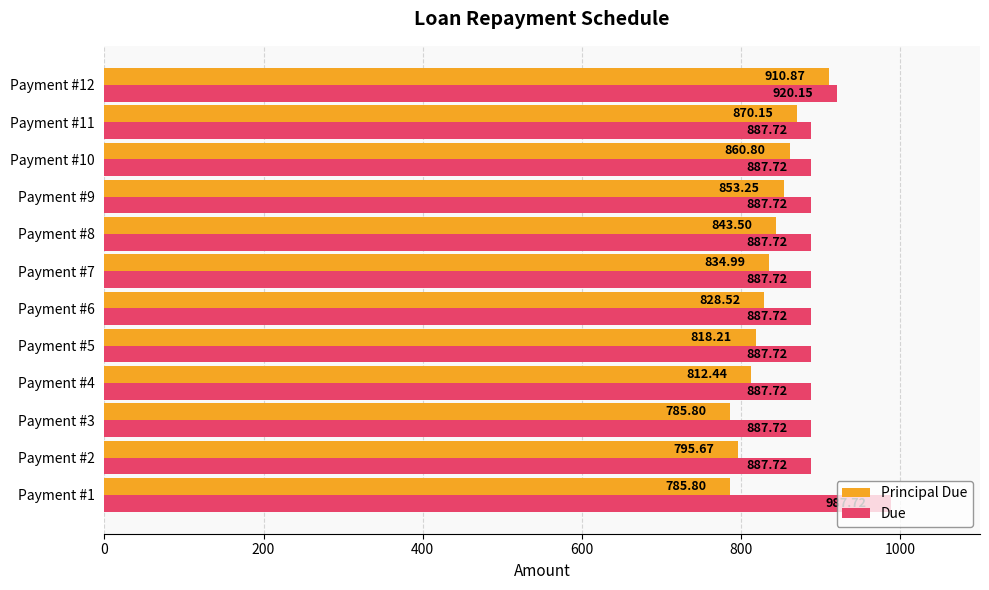

Rank the series by their maximum value, from highest to lowest.

Due, Principal Due